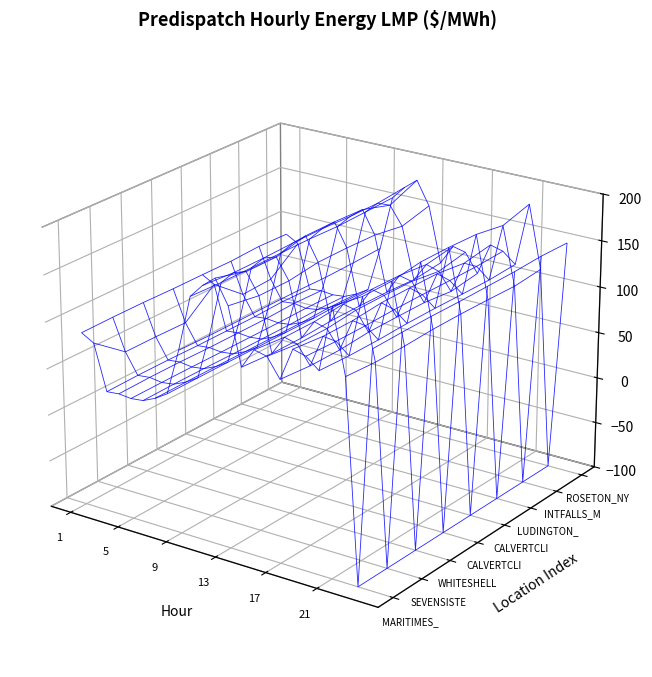

Reading left to right, list all the values displayed in this chart.

EC.MARITIMES_NYSI:LMP: 86.5	79.0	30.4	31.7	30.3	31.8	37.9	46.3	95.9	155.4	170.0	180.8	155.8	96.0	117.4	114.2	94.1	128.6	125.0	113.8	182.3	114.9	-100.0	150.0
MB.SEVENSISTERS_MBSK:LMP: 87.1	53.1	31.1	32.5	30.6	32.3	38.1	46.4	95.0	154.1	167.6	172.2	150.4	93.6	114.1	110.4	91.3	125.5	123.7	112.4	176.4	112.8	-100.0	150.5
MB.WHITESHELL_MBSI:LMP: 87.1	53.1	31.1	32.5	30.6	32.3	38.1	46.4	95.0	154.1	167.6	172.1	150.3	93.6	114.1	110.4	91.3	125.5	123.7	112.4	176.4	112.8	-100.0	150.5
MD.CALVERTCLIFF_MISI:LMP: 86.4	52.3	30.4	31.8	30.4	31.9	37.8	46.1	95.2	154.5	168.6	179.1	154.5	95.3	116.8	113.7	93.7	128.3	124.4	113.3	180.8	114.1	-100.0	149.9
MD.CALVERTCLIFF_NYSI:LMP: 86.4	78.9	30.4	31.8	30.4	31.9	37.8	46.1	95.2	154.5	168.6	179.1	154.5	95.3	116.8	113.7	93.7	128.3	124.4	113.3	180.8	114.1	-100.0	149.9
MI.LUDINGTON_MISI:LMP: 86.1	52.1	30.4	31.7	30.3	31.9	37.6	45.8	94.4	153.4	167.2	177.7	153.3	94.7	116.1	113.0	93.4	127.9	123.9	112.7	179.4	113.4	-100.0	149.8
MN.INTFALLS_MNSI:LMP: 87.7	53.8	31.5	32.9	30.7	32.7	38.5	46.6	95.0	154.2	167.0	167.9	148.1	92.8	112.8	108.5	89.9	123.8	123.7	112.3	174.0	112.2	-100.0	150.9
NY.ROSETON_NYSI:LMP: 86.5	79.0	30.4	31.7	30.3	31.8	37.9	46.3	95.9	155.4	170.0	180.8	155.8	96.0	117.4	114.2	94.1	128.6	125.0	113.8	182.3	114.9	-100.0	150.0